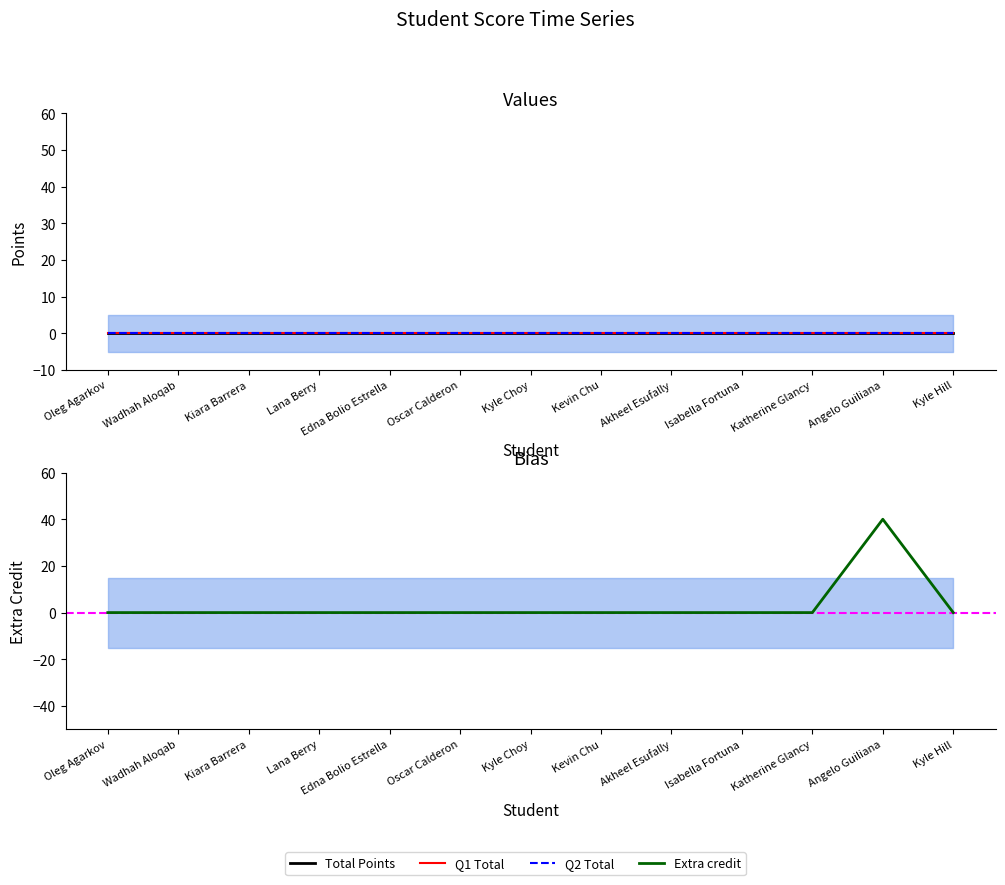

Is the value of Q2 Total at Angelo Guiliana greater than the value of Total Points at Lana Berry?

No